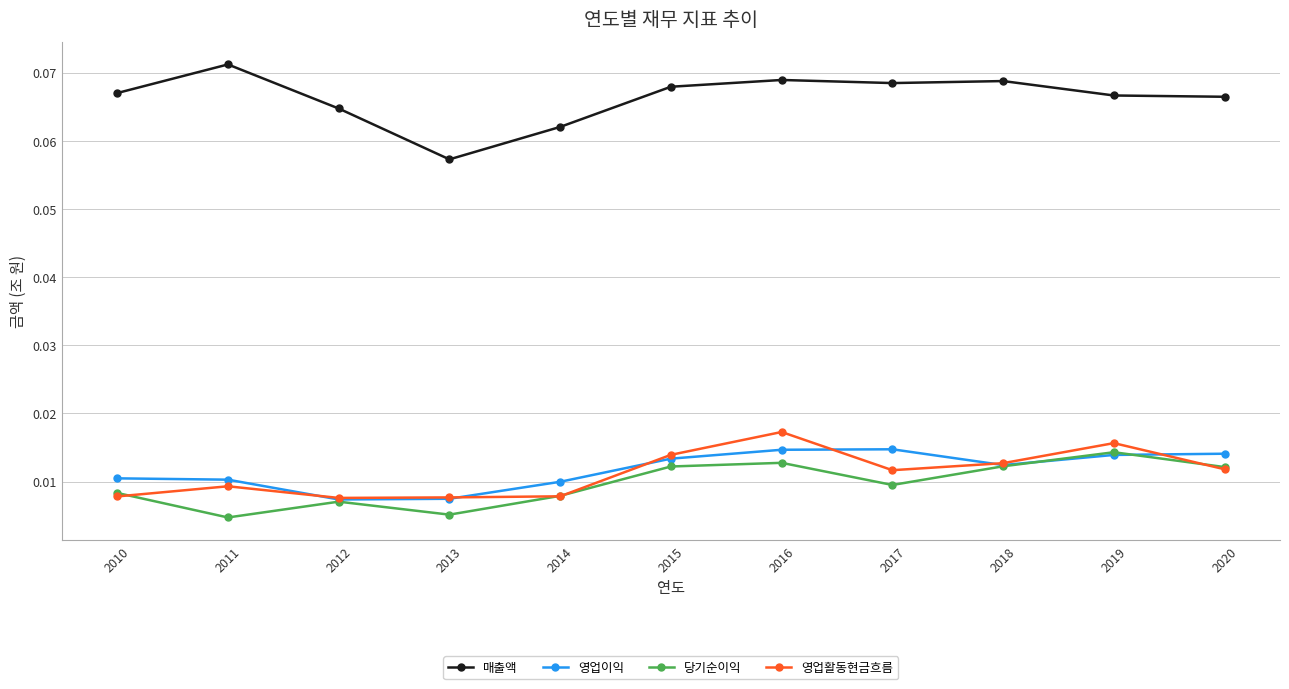

True or false: 당기순이익 and 매출액 cross at least once.

False